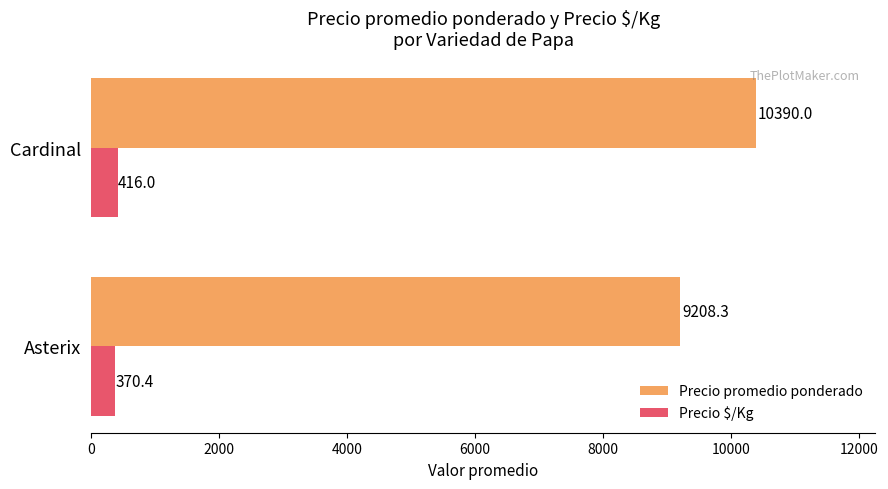

At which label does Precio promedio ponderado reach its peak?

Cardinal